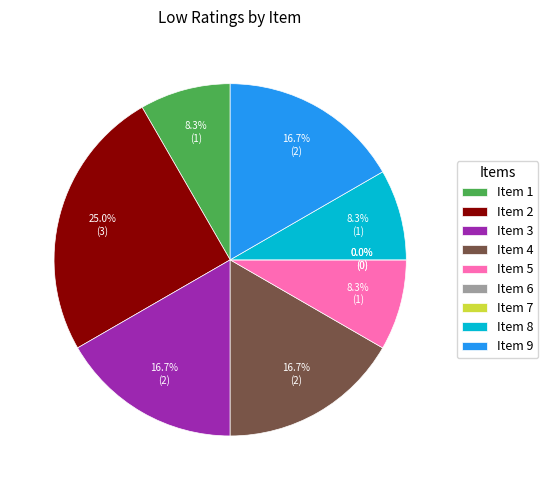

Is it true that 3 is 23% of the pie?

False